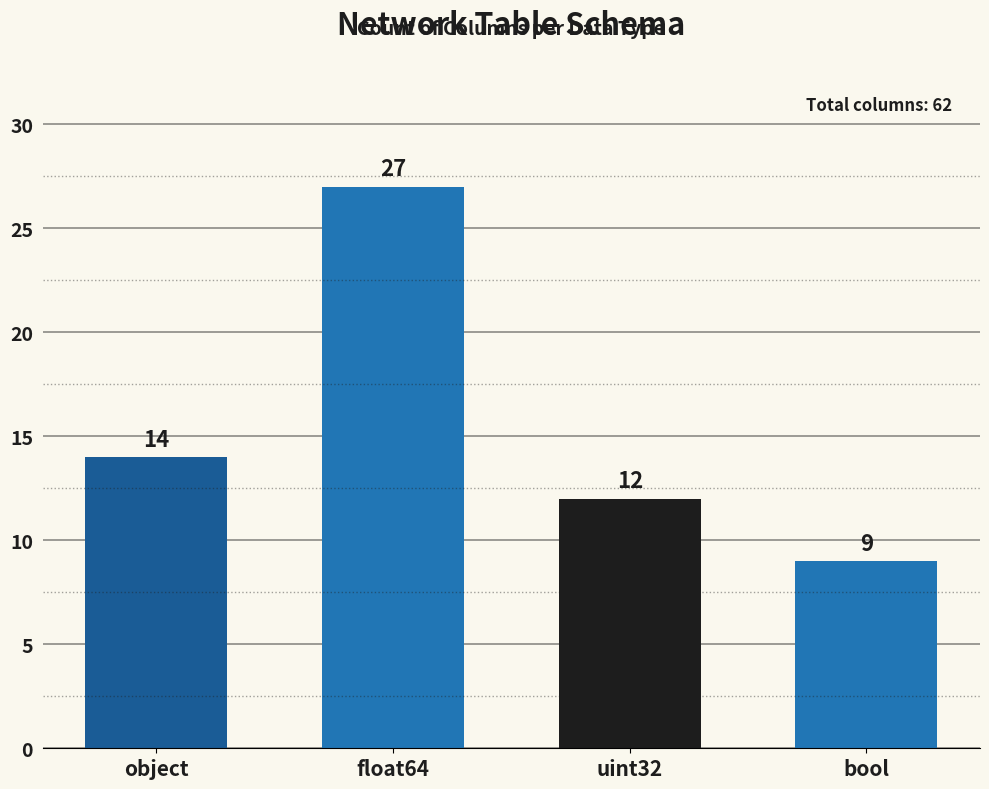

What is the change in value from float64 to bool?

-18